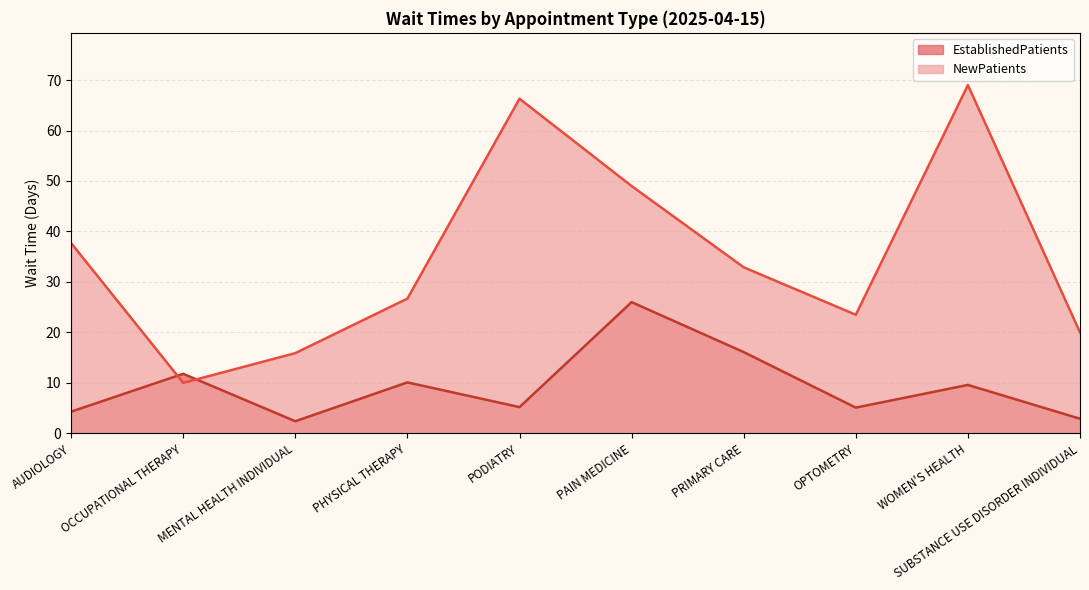

What are all the series names shown in the legend?

EstablishedPatients, NewPatients